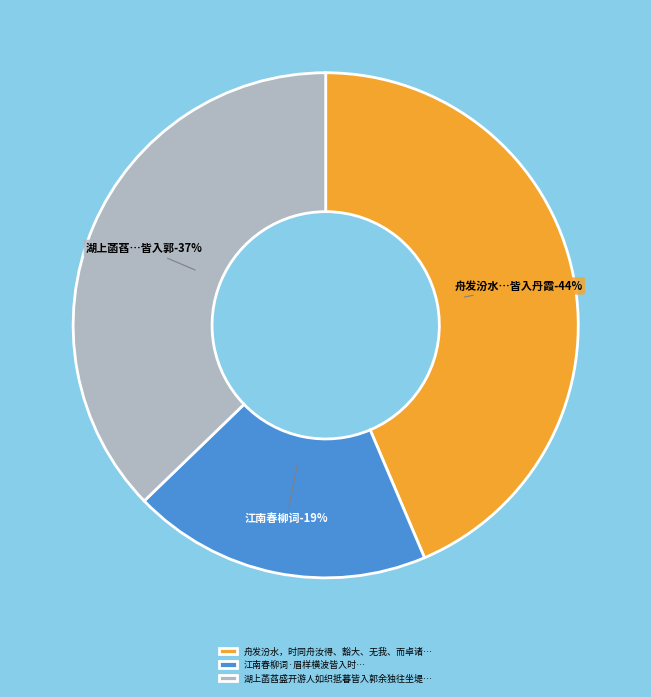

To the nearest percent, what is the combined percentage of 舟发汾水，时同舟汝得、豁大、无我、而卓诸师皆入丹霞，舟中分赋 and 湖上菡萏盛开游人如织抵暮皆入郭余独往坐堤畔命小奚拨阮为吴歌?

81%